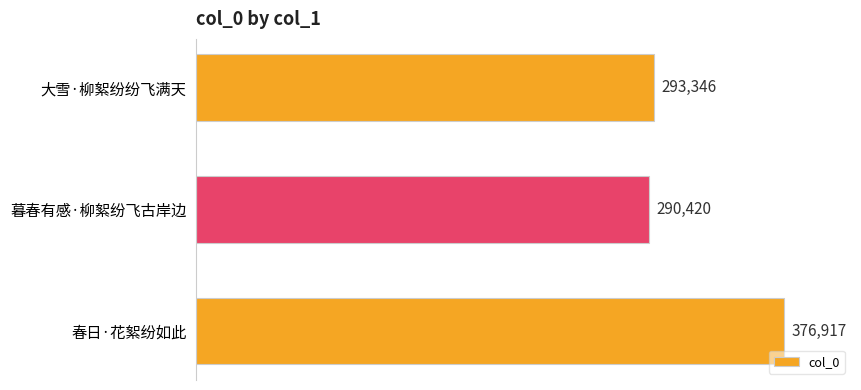

The chart shows a value of 290420 at 暮春有感·柳絮纷飞古岸边. True or false?

True